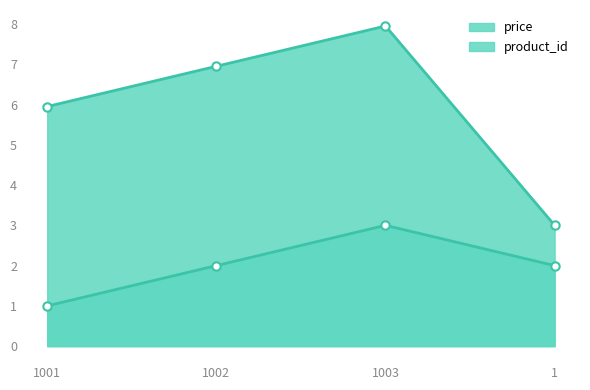

At which category is the sum across all series the highest?

1003